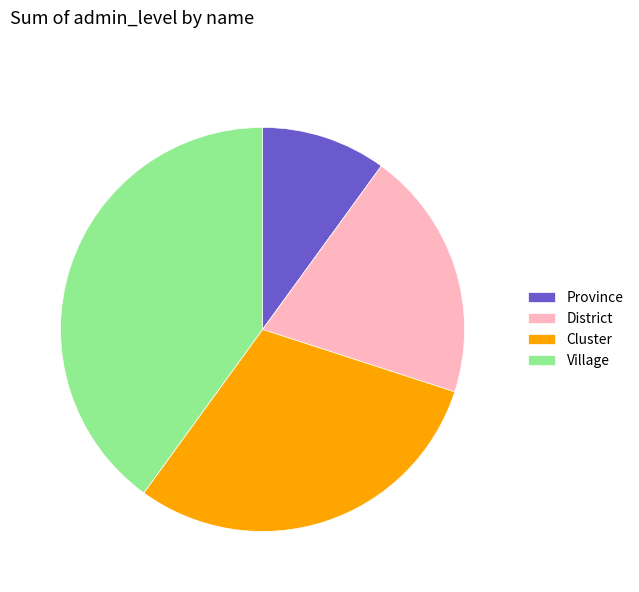

Rank the categories by value from lowest to highest.

Province, District, Cluster, Village